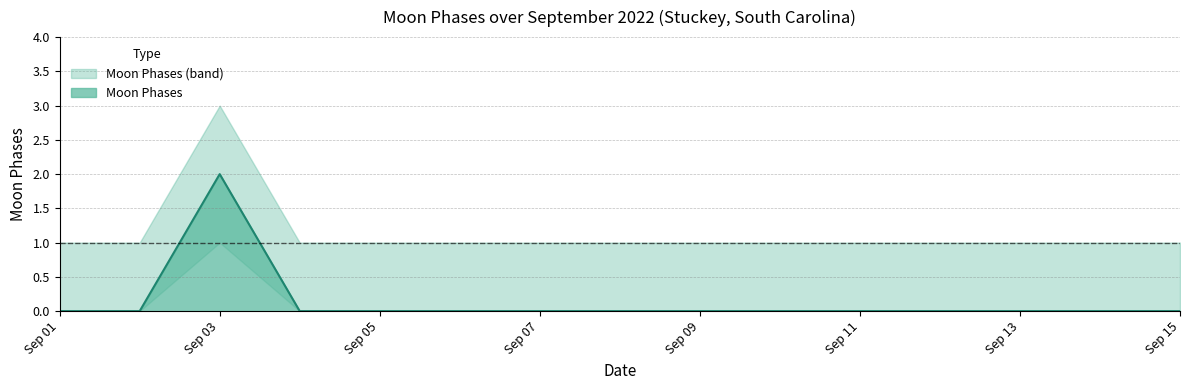

Count the Moon Phases values in the range 0 to 1.

14